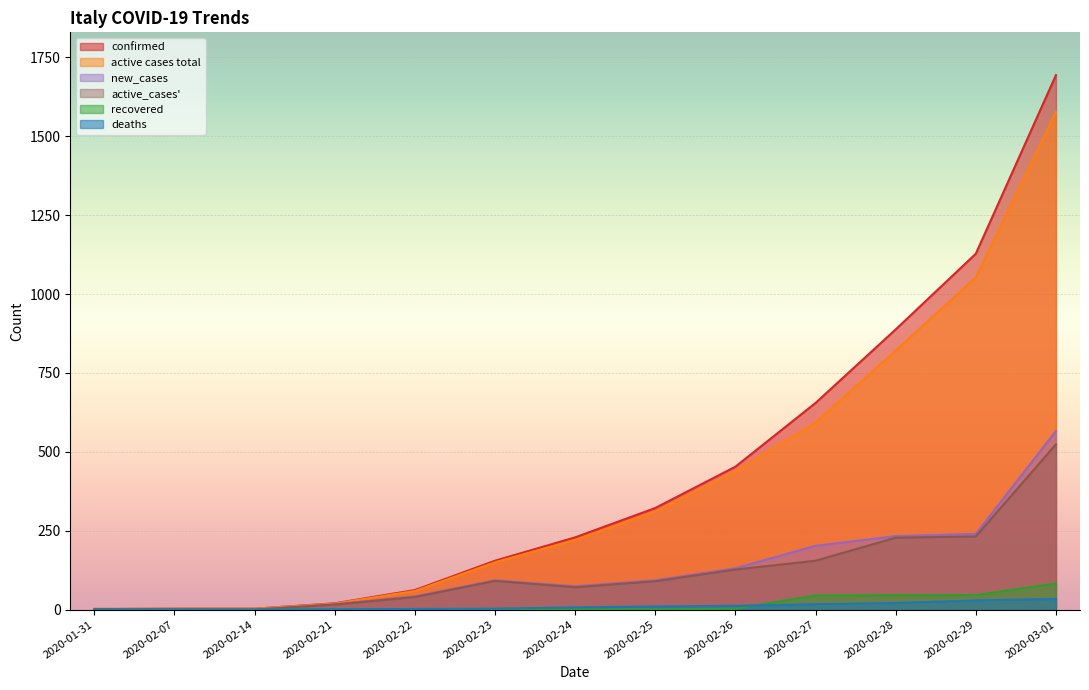

Which series changed the most between 2020-02-28 and 2020-03-01?

confirmed